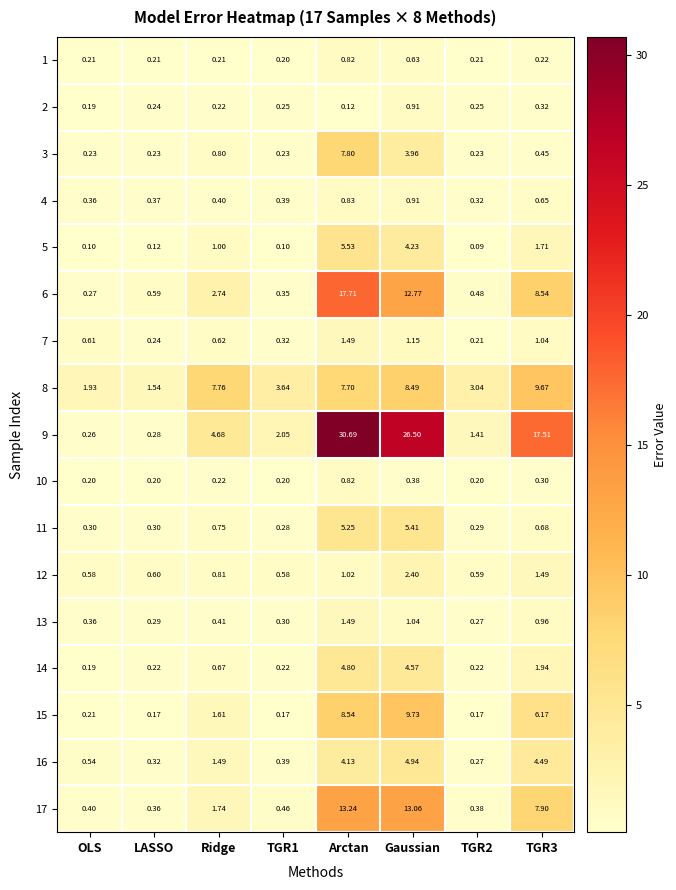

Which category has the highest value across all series?

Arctan